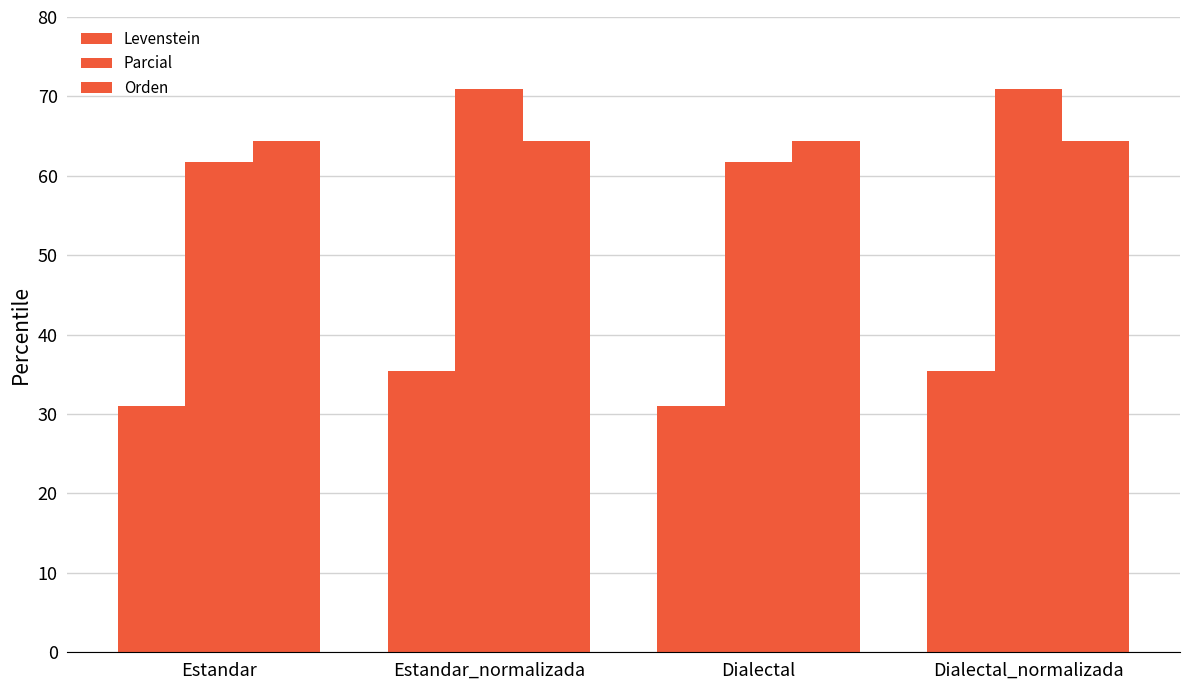

How many groups of bars are there?

4